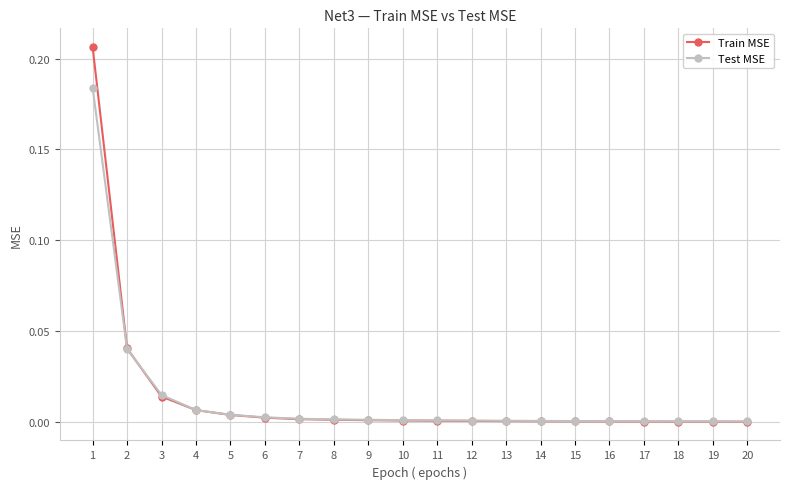

The Test MSE series shows 0.0 at 20. True or false?

True